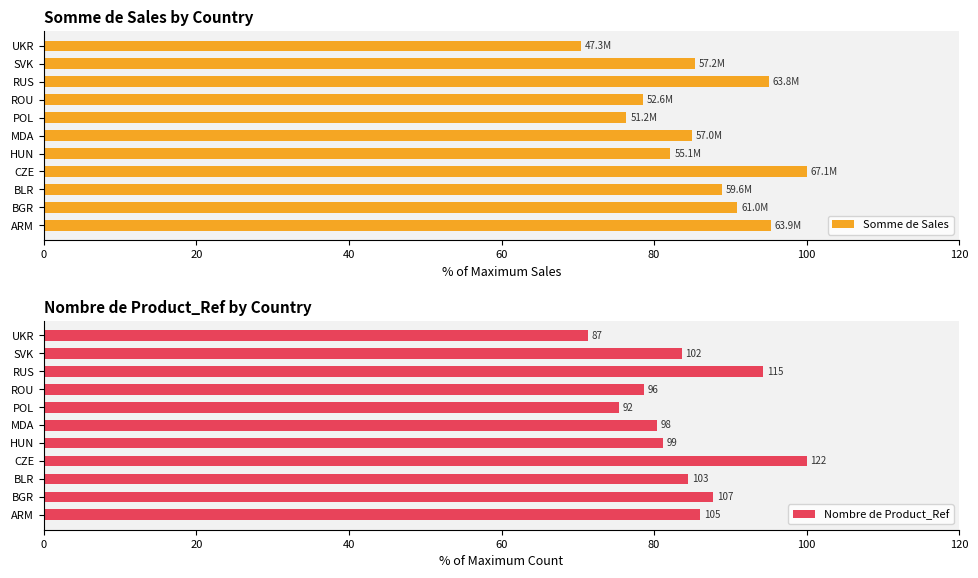

What is the approximate value of Somme de Sales at ARM?

95.4